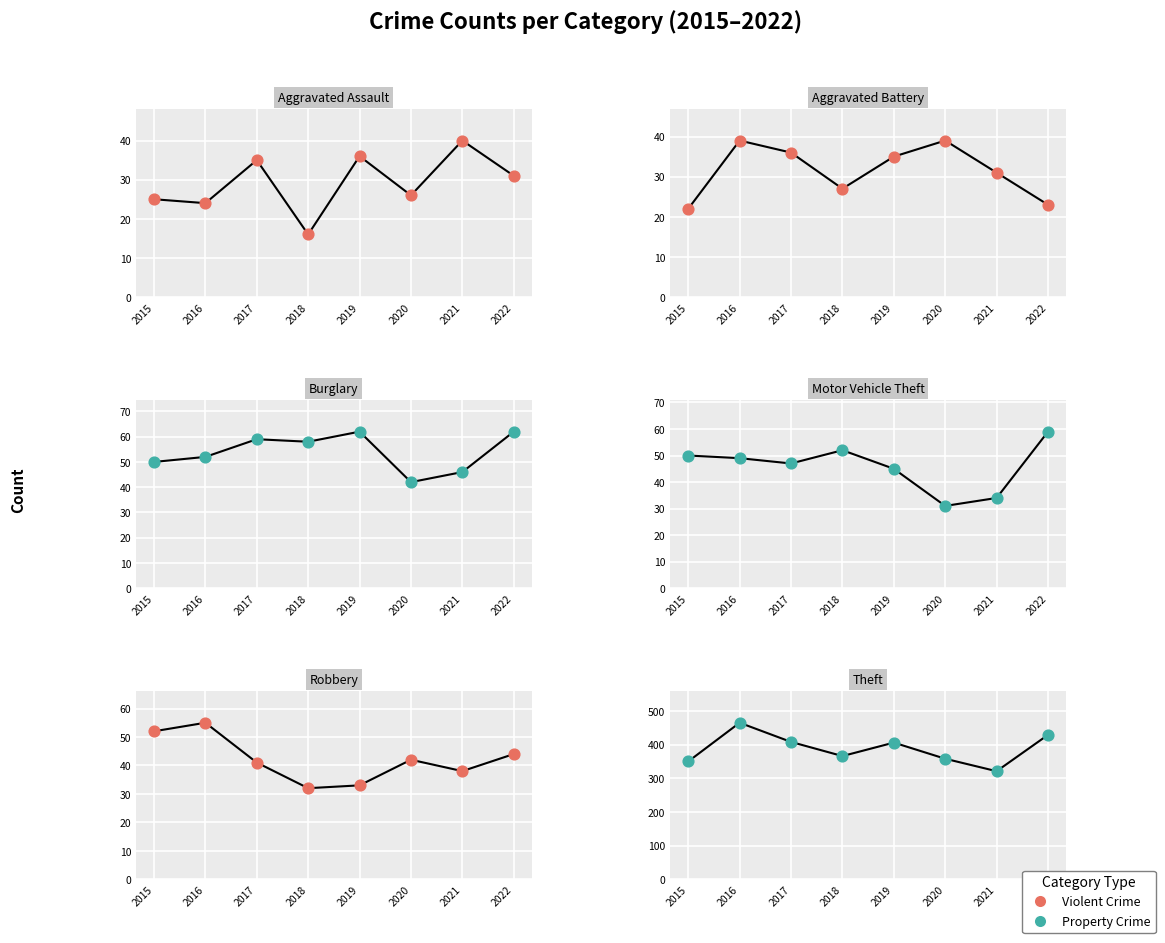

What is the total value across all series at 2016?

684